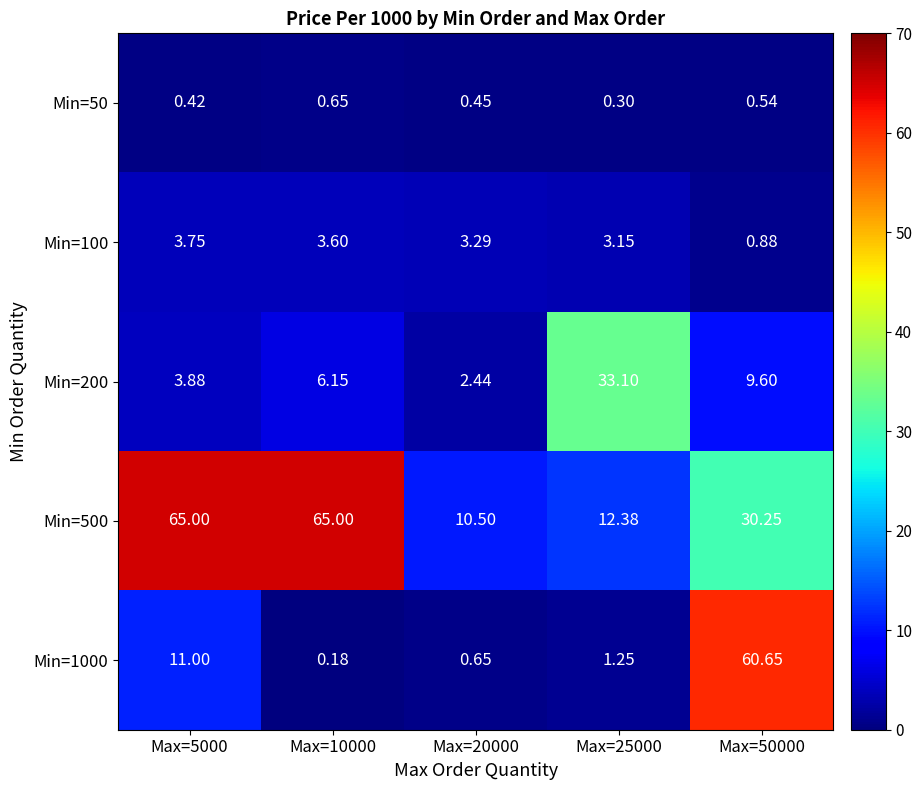

Is the value of Min=100 at Max=10000 greater than the value of Min=50 at Max=25000?

Yes